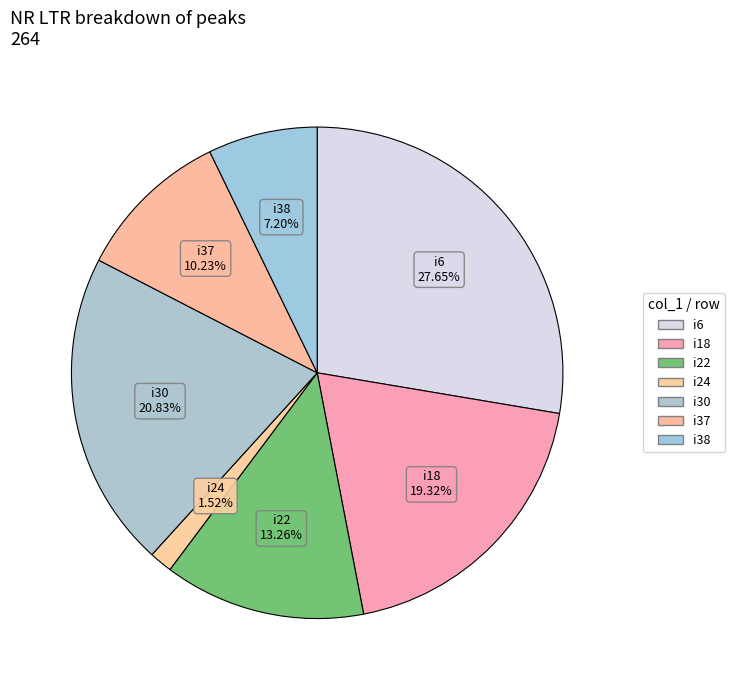

How many slices are in this pie chart?

7